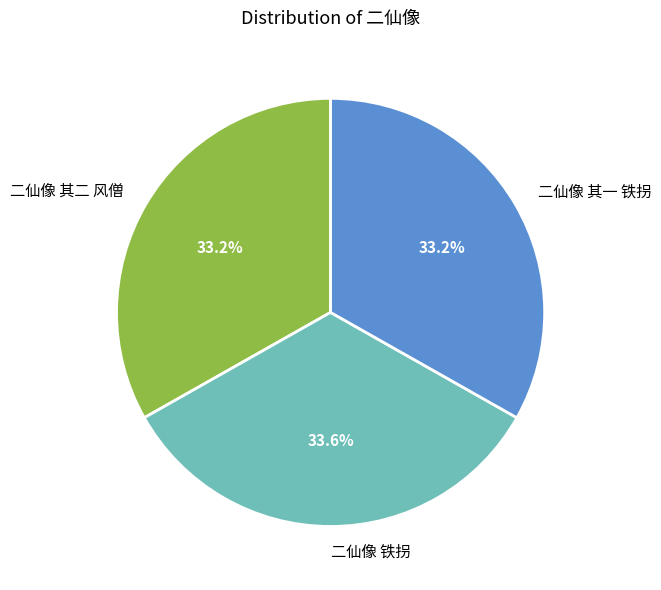

Is it true that 二仙像 其二 风僧 is 44% of the pie?

False